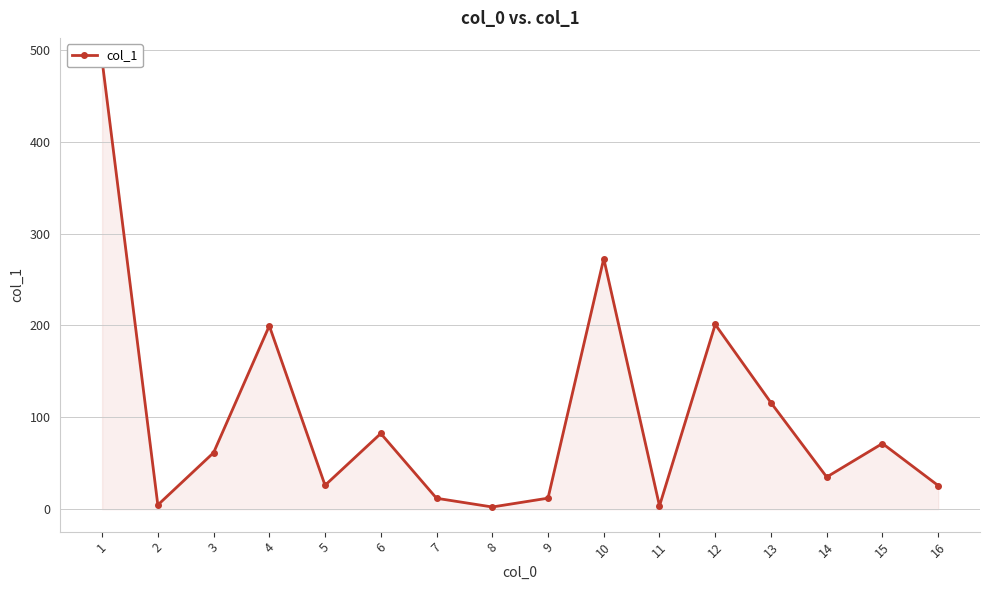

What is the minimum value shown in the chart?

2.4